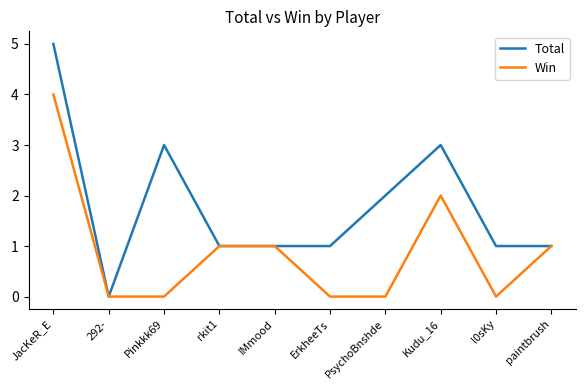

Which category has the highest value in the Win series?

JacKeR_E